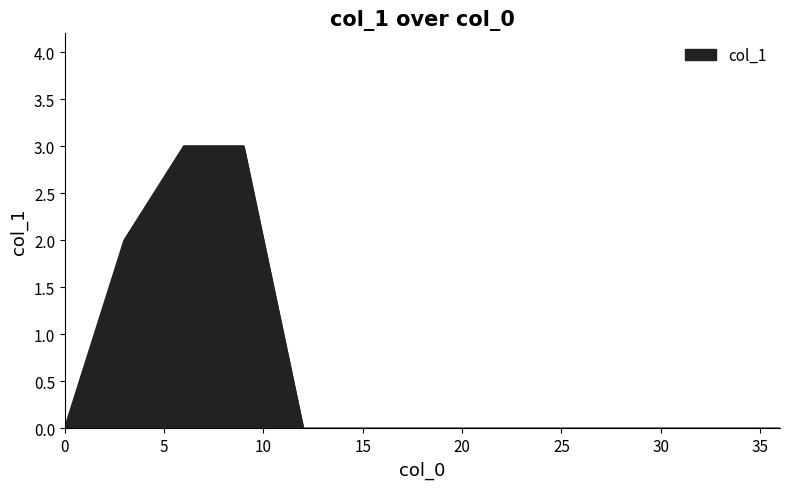

What is the maximum value shown in the chart?

3